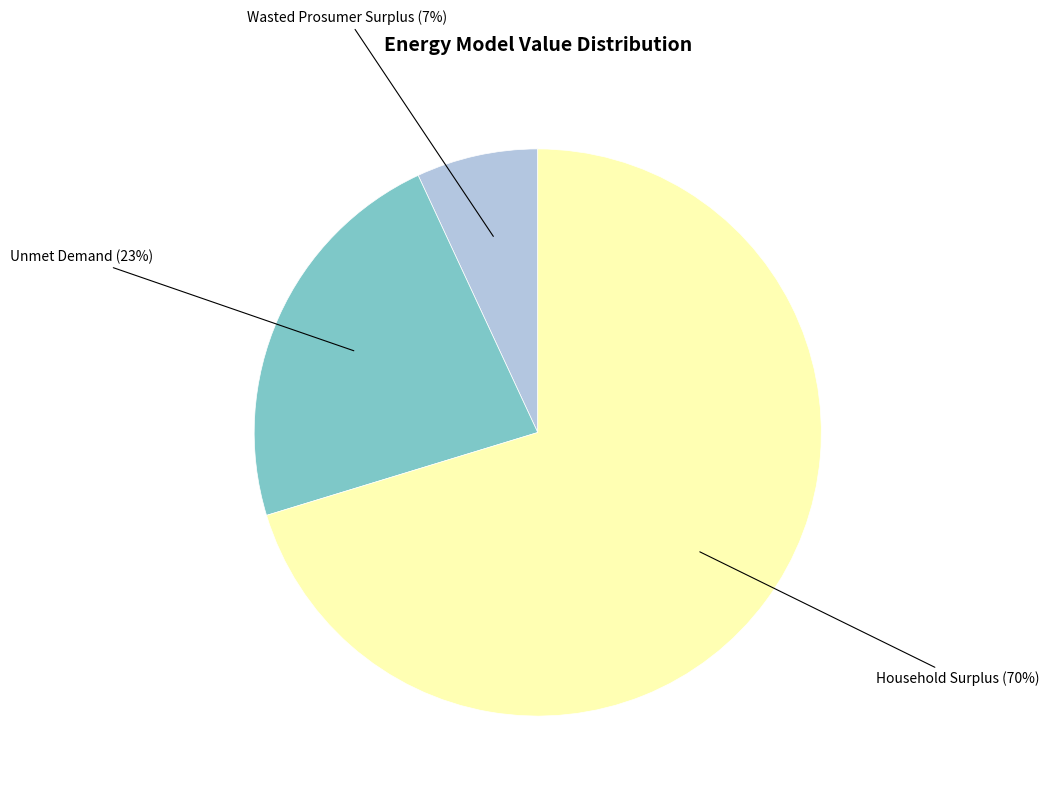

Is there any slice that represents more than half of the pie?

Yes